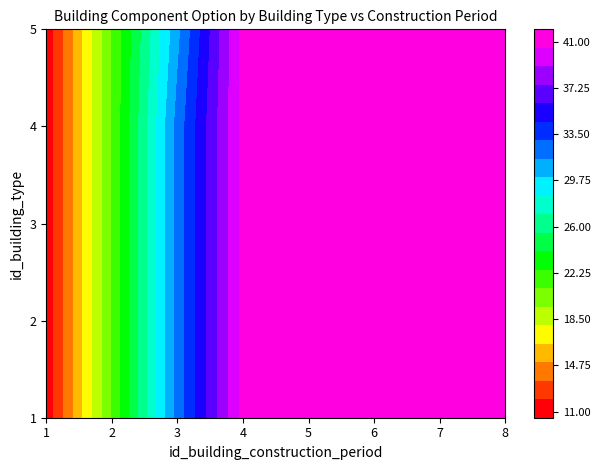

What is the difference between the maximum and minimum values in the 4 series?

30